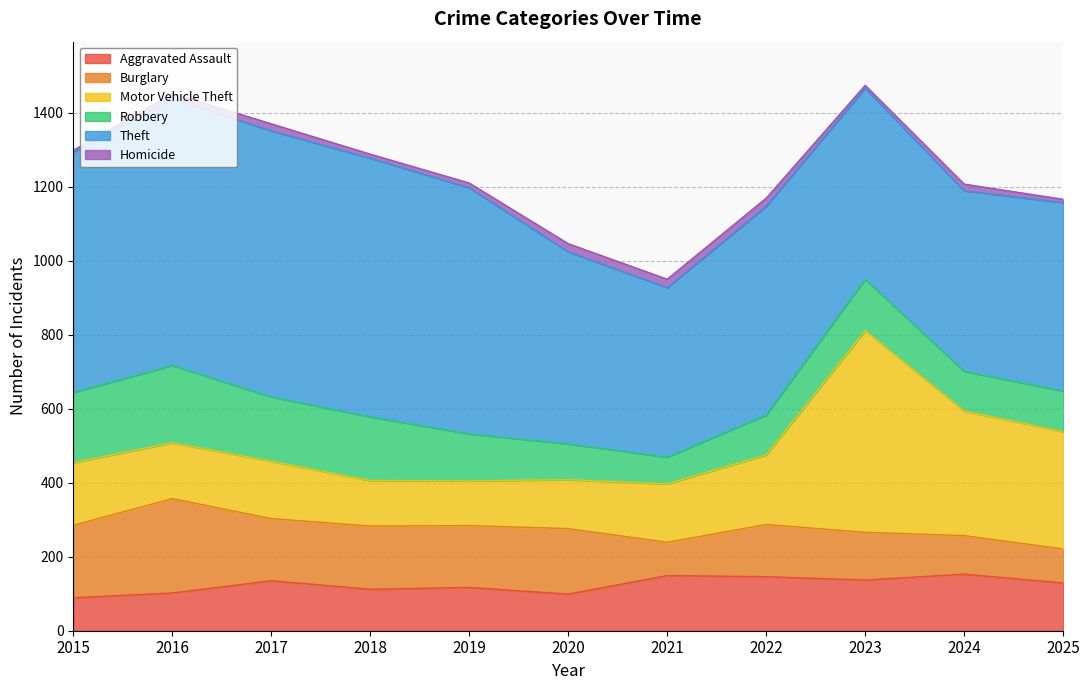

What is the total value across all series at 2025?

1166